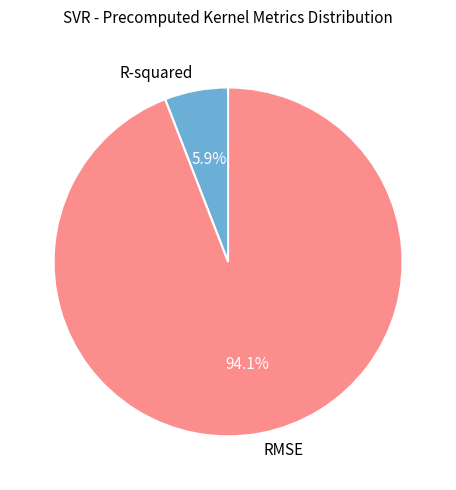

How many slices are in this pie chart?

2